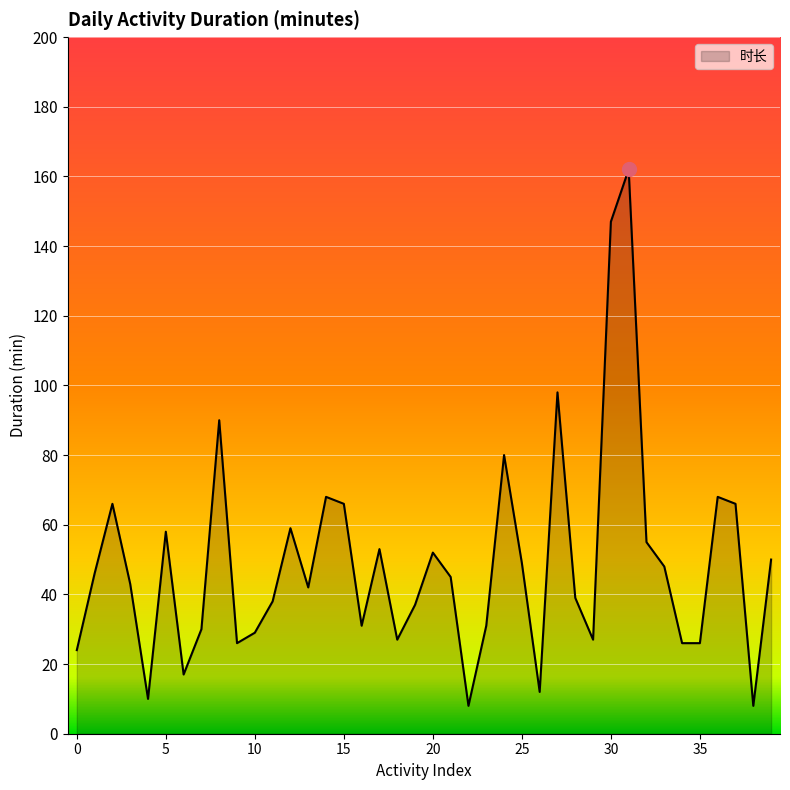

What is the maximum value shown in the chart?

162